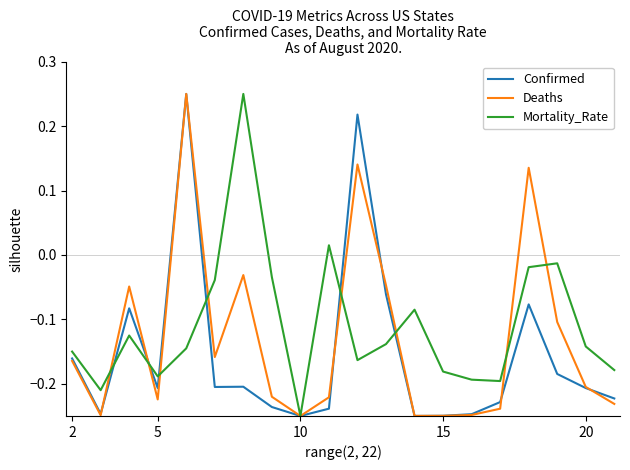

List the series in order of their overall mean, lowest first.

Confirmed, Deaths, Mortality_Rate